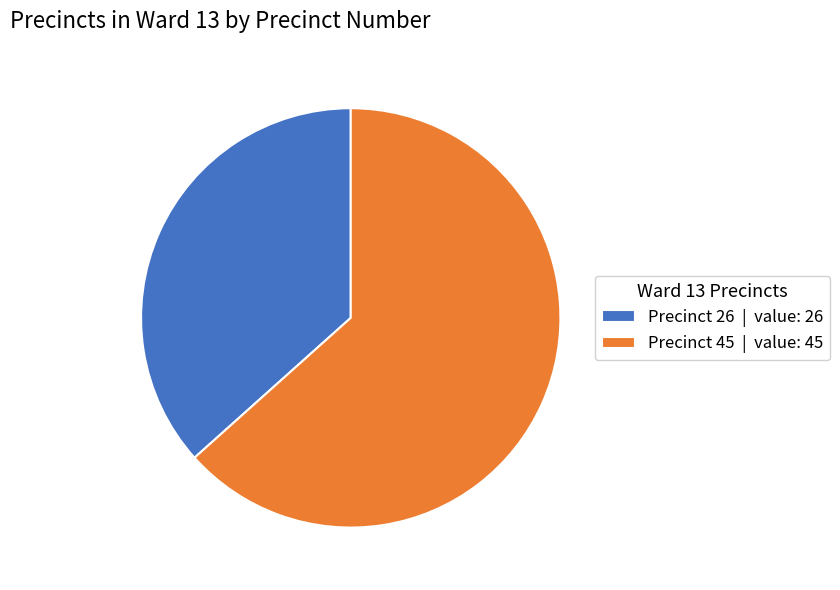

Between Precinct 26 | value: 26 and Precinct 45 | value: 45, which is larger?

Precinct 45 | value: 45